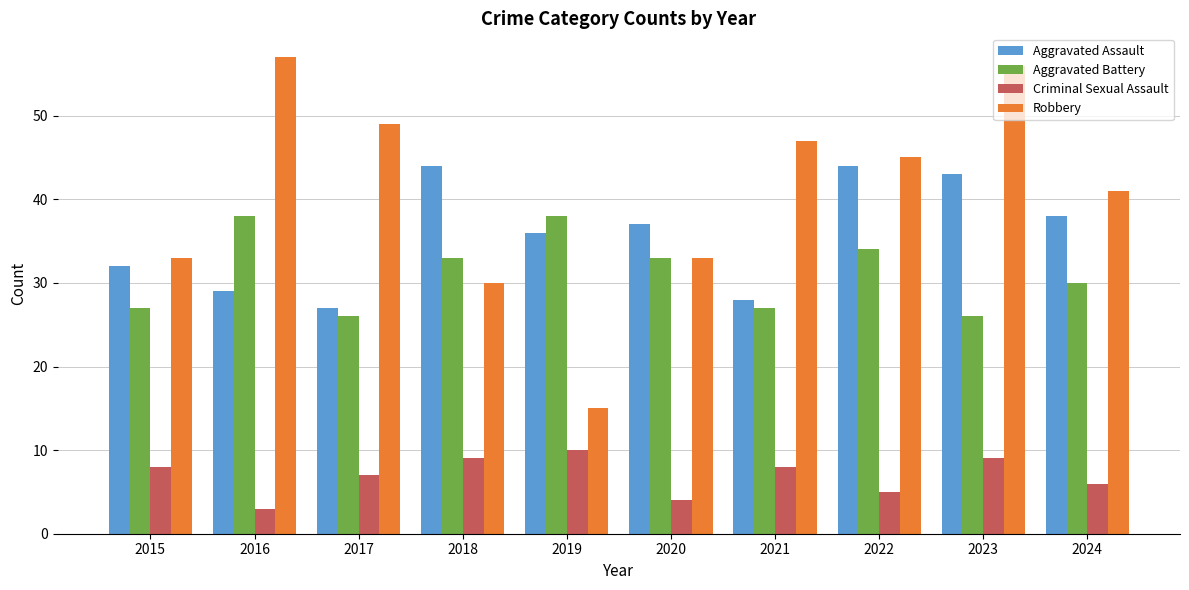

What is the smallest value displayed?

3